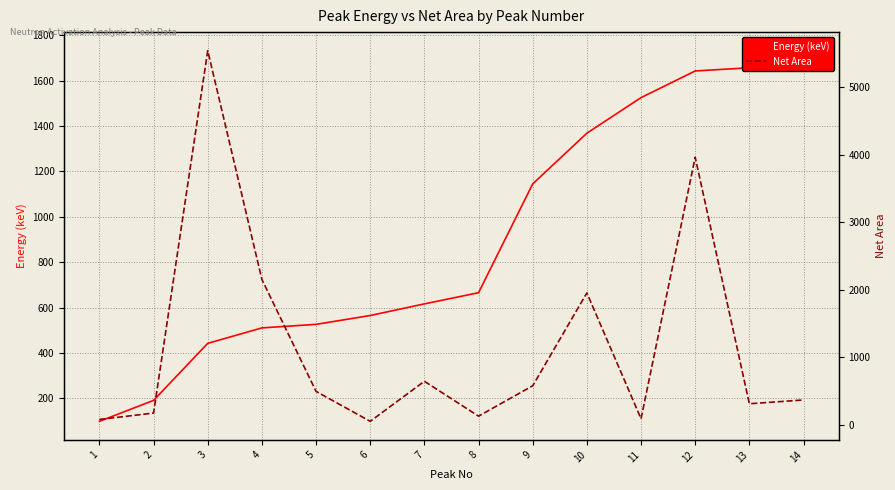

What value does the Energy (keV) series have at 8?

665.8